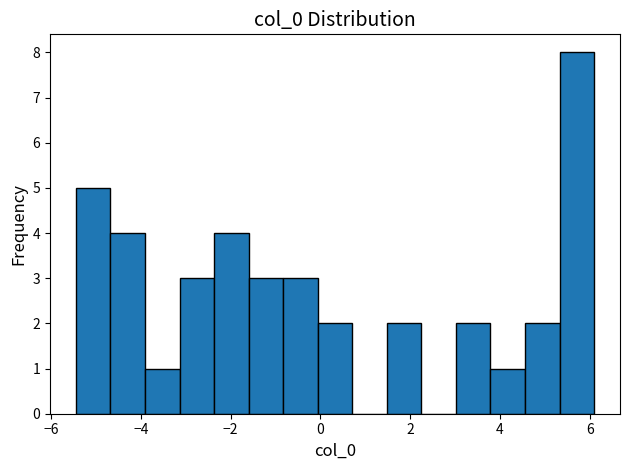

Around what value on the x-axis is the tallest bar? Give the approximate position of its centre, as read against the axis.

5.8